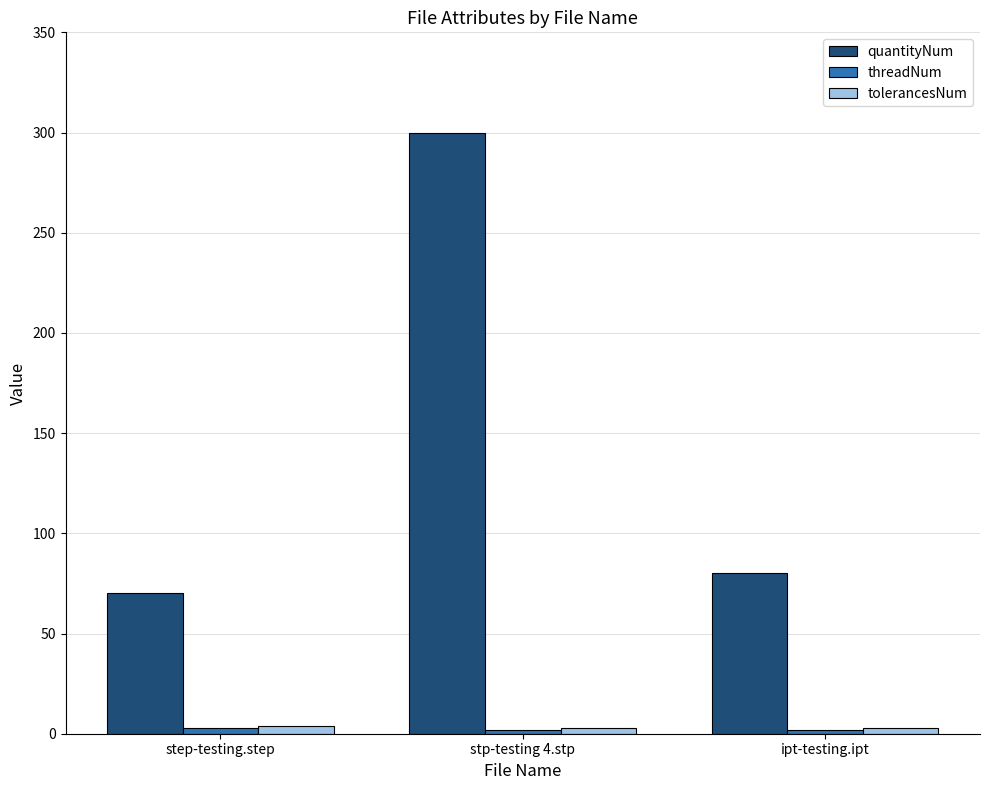

Which label corresponds to the largest value in the chart?

stp-testing 4.stp